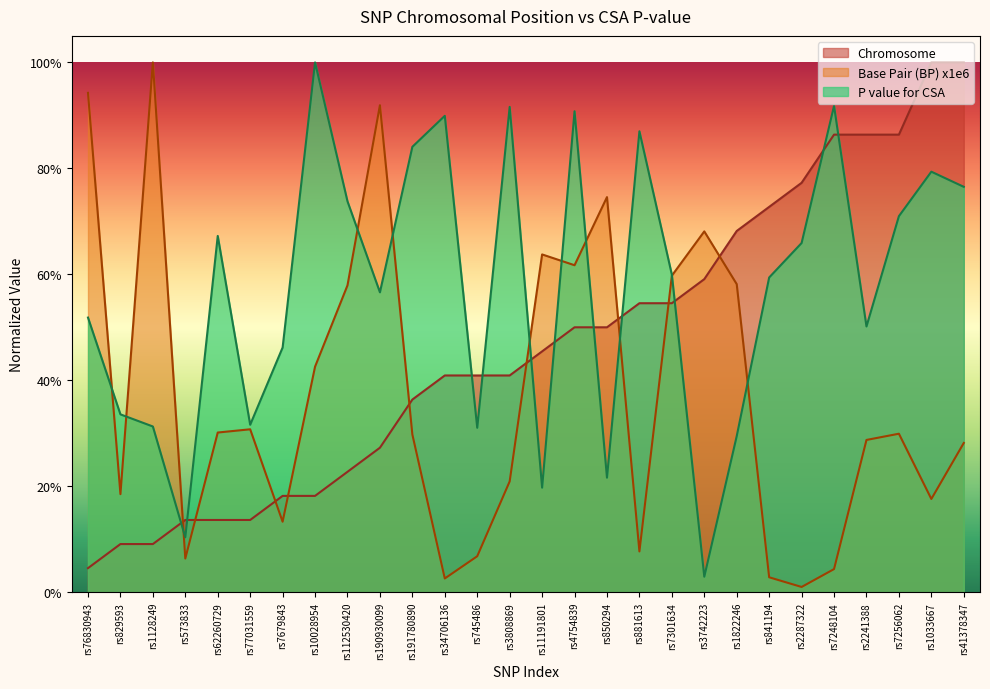

True or false: Chromosome has a value of 0.1 at rs77031559.

True